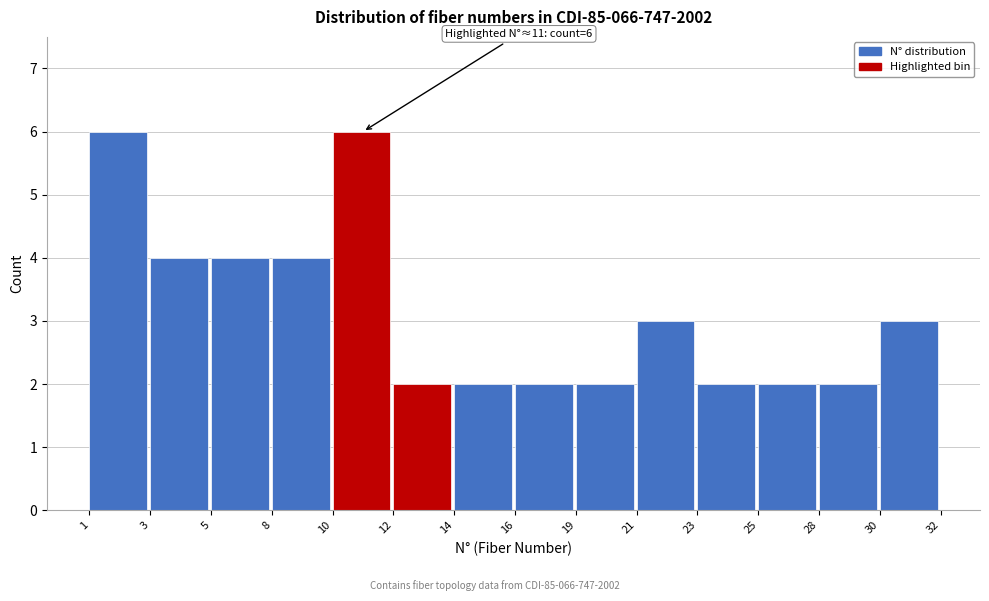

Reading left to right, extract all data points from this chart.

6	4	4	4	6	2	2	2	2	3	2	2	2	3